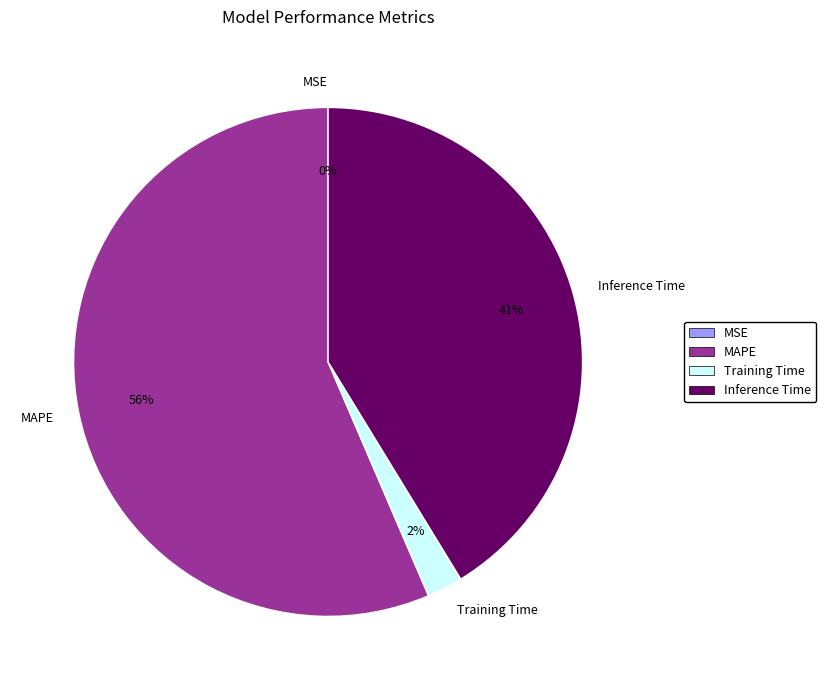

Which slice is the largest?

MAPE